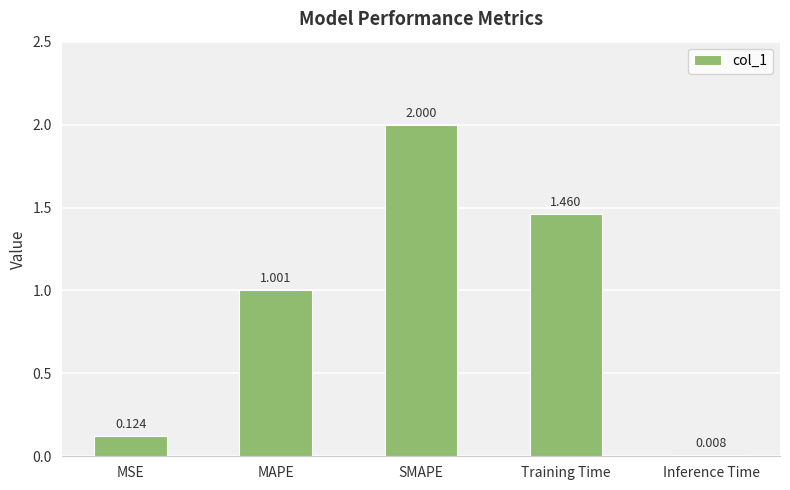

Where is the data nearest to the value 1?

MAPE